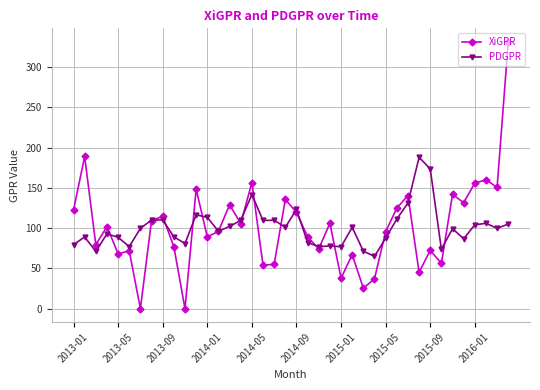

Rank the series by their maximum value, from lowest to highest.

PDGPR, XiGPR